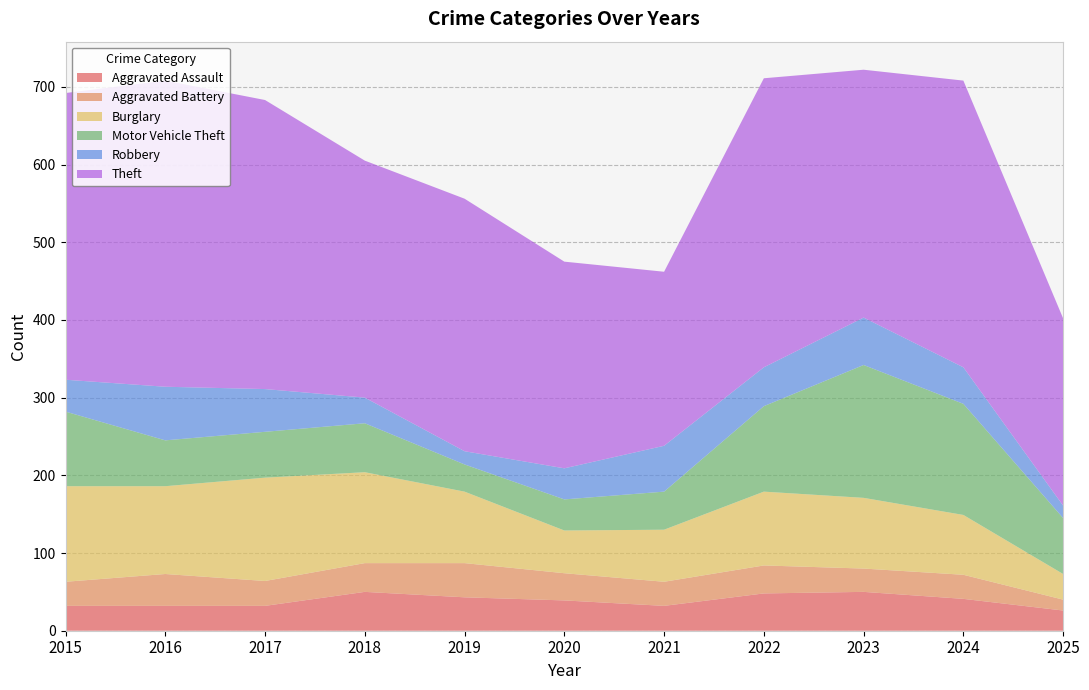

Reading left to right, list all the values displayed in this chart.

Aggravated Assault: 32	32	32	50	43	39	32	48	50	41	26
Aggravated Battery: 31	41	32	37	44	35	31	36	30	31	14
Burglary: 123	113	133	117	92	55	67	95	91	77	33
Motor Vehicle Theft: 96	59	59	63	35	40	49	110	171	143	72
Robbery: 41	69	55	33	17	40	59	50	61	47	16
Theft: 369	394	372	305	325	266	224	372	319	369	241